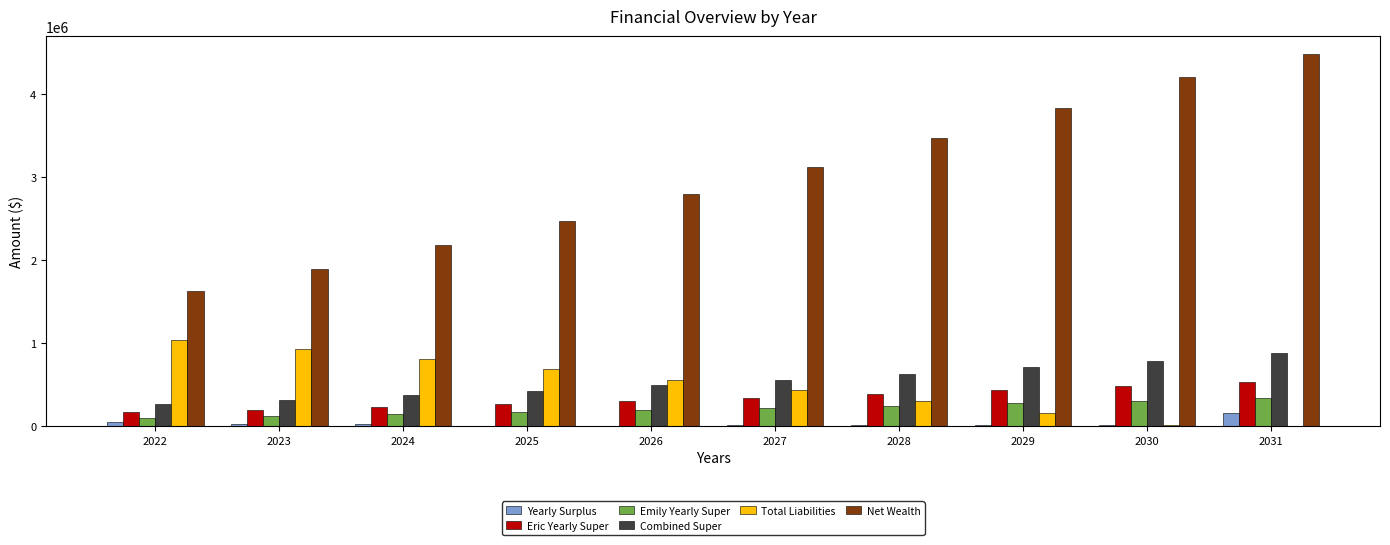

The value of Net Wealth at 2022 is 2558315.9. True or false?

False